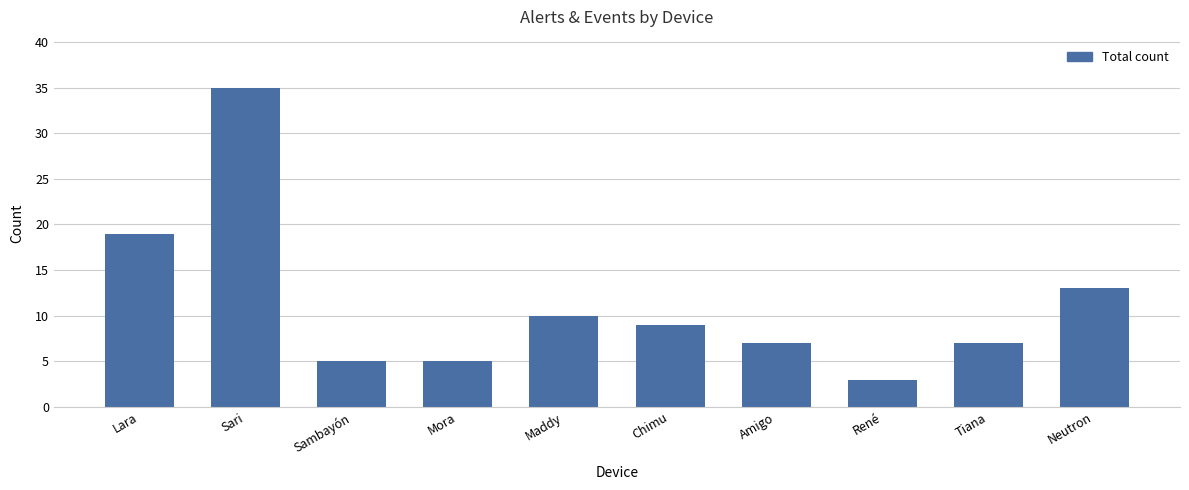

What is the sum of all values?

113